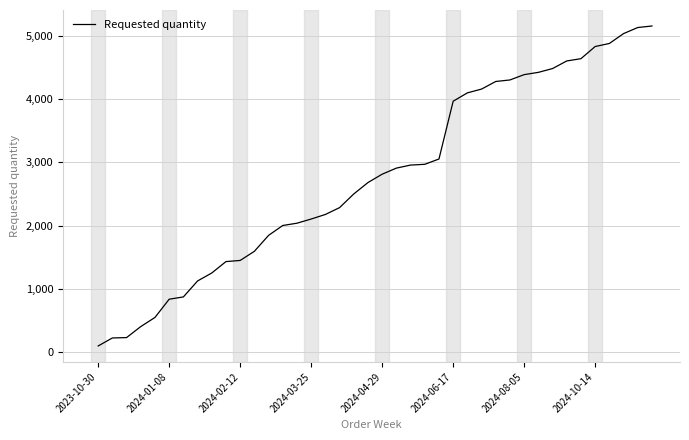

What is the greatest value displayed?

5154